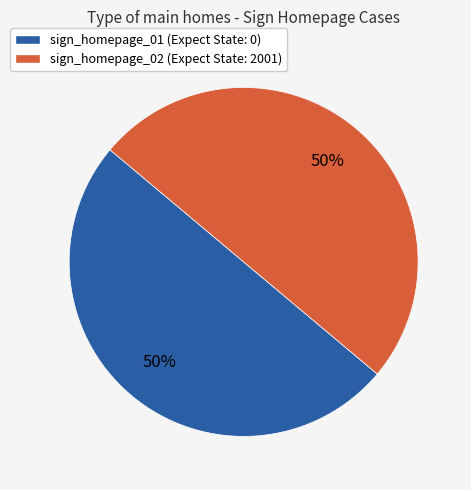

To the nearest percent, what is the average slice percentage?

50%